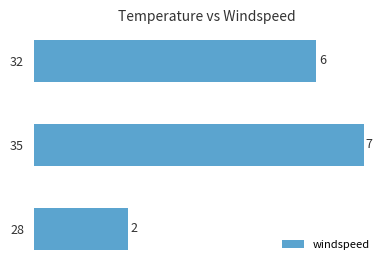

Reading top to bottom, transcribe all the data shown in this chart.

6	7	2